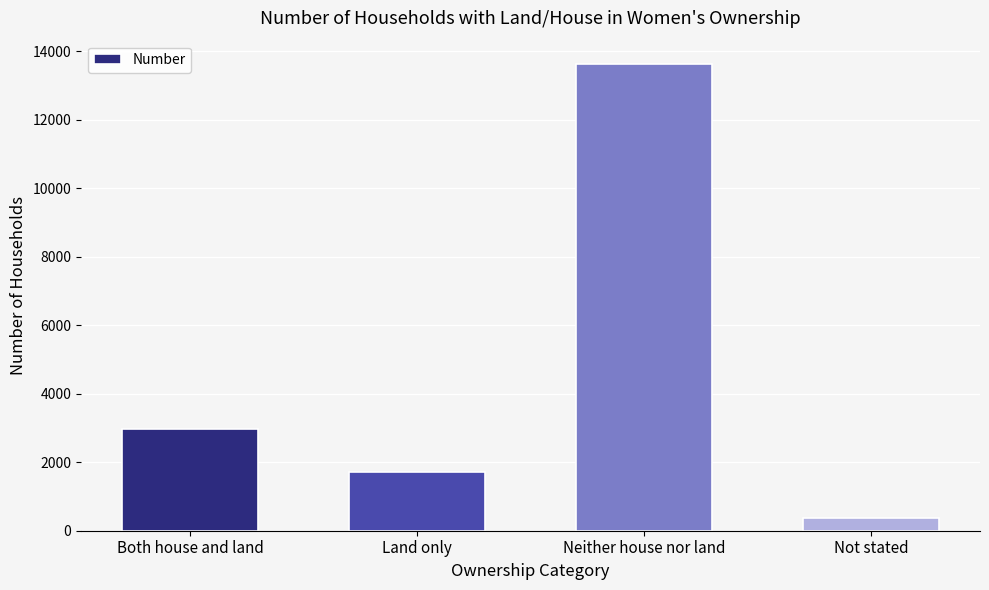

Approximately how many times larger is the value at Land only compared to Both house and land?

0.6